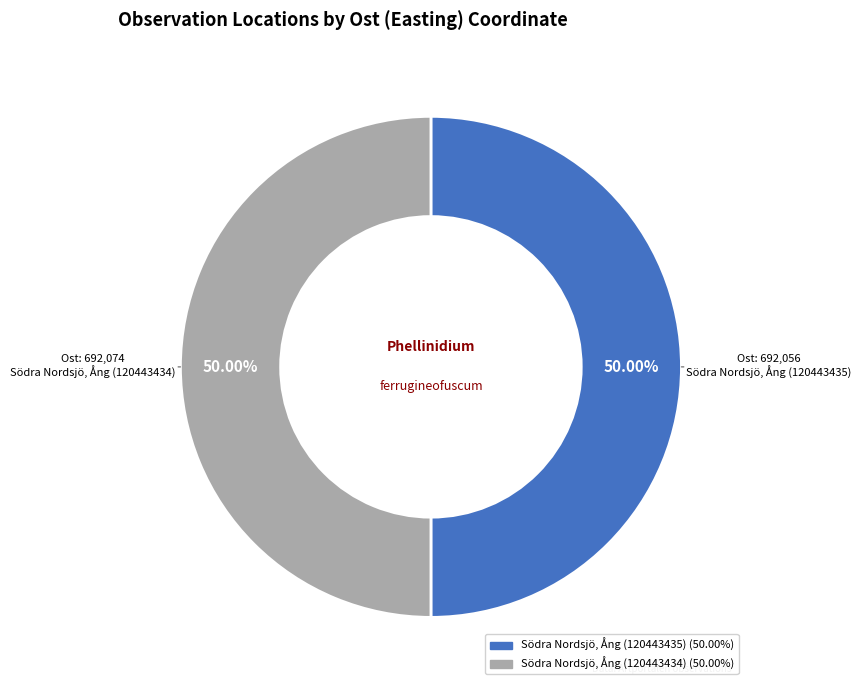

Do Södra Nordsjö, Ång (120443435) and Södra Nordsjö, Ång (120443434) together represent more than half of the pie?

Yes